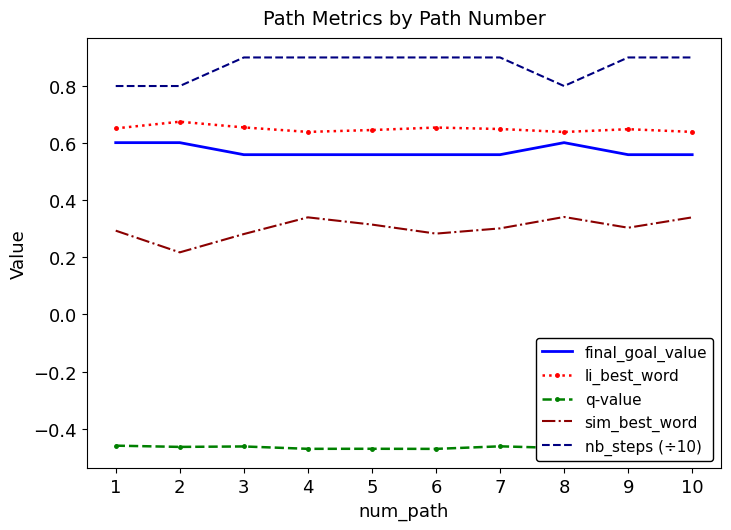

What are all the series names shown in the legend?

final_goal_value, li_best_word, q-value, sim_best_word, nb_steps (÷10)